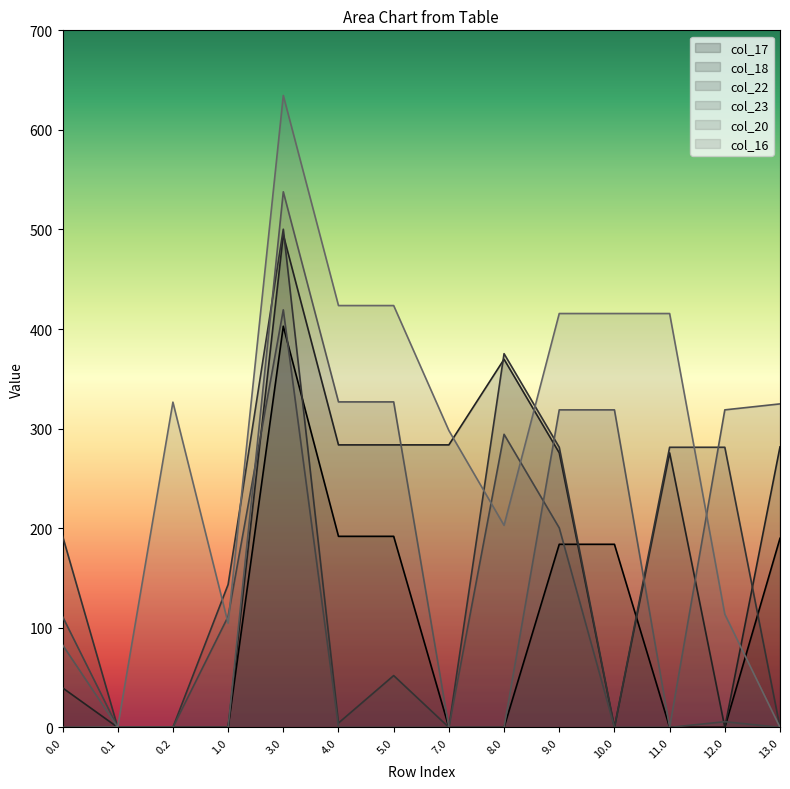

Where do col_23 and col_17 first cross each other?

3.0 and 4.0